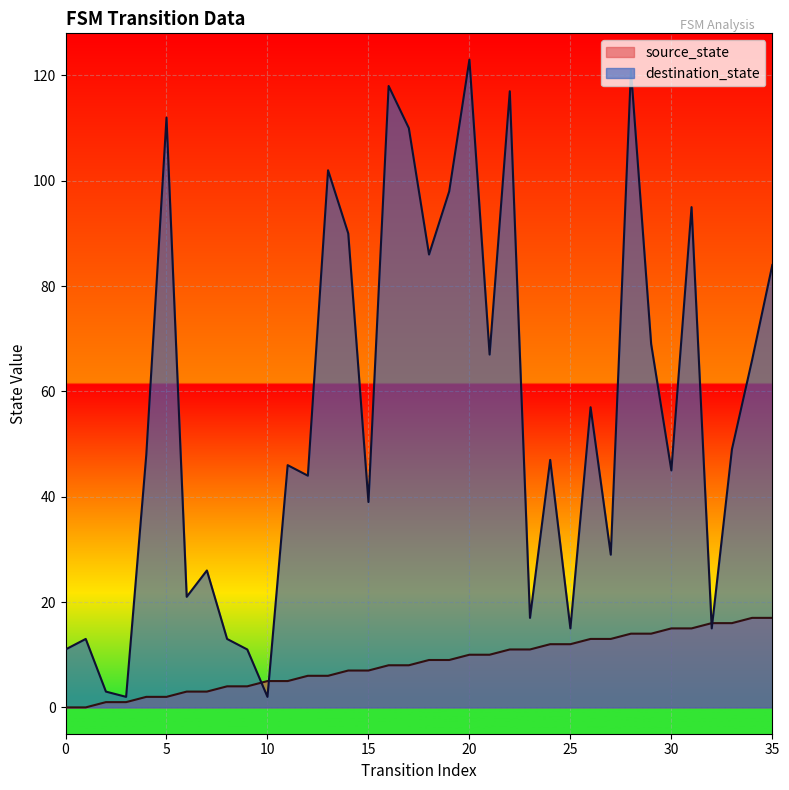

Where is destination_state nearest to the value 62?

34